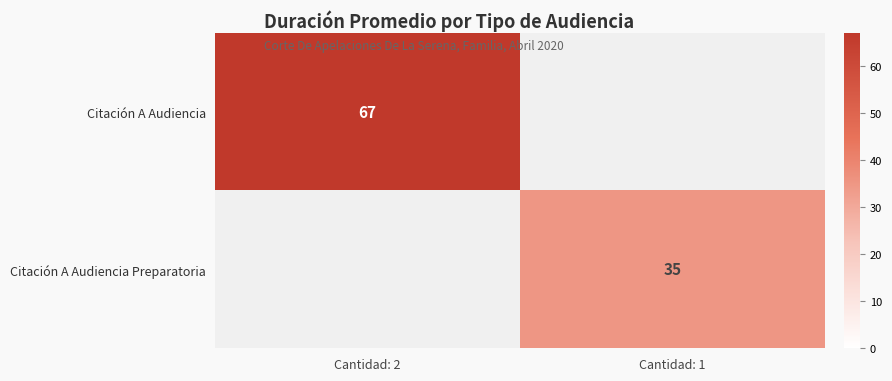

The value of Citación A Audiencia Preparatoria at Cantidad: 1 is 20. True or false?

False